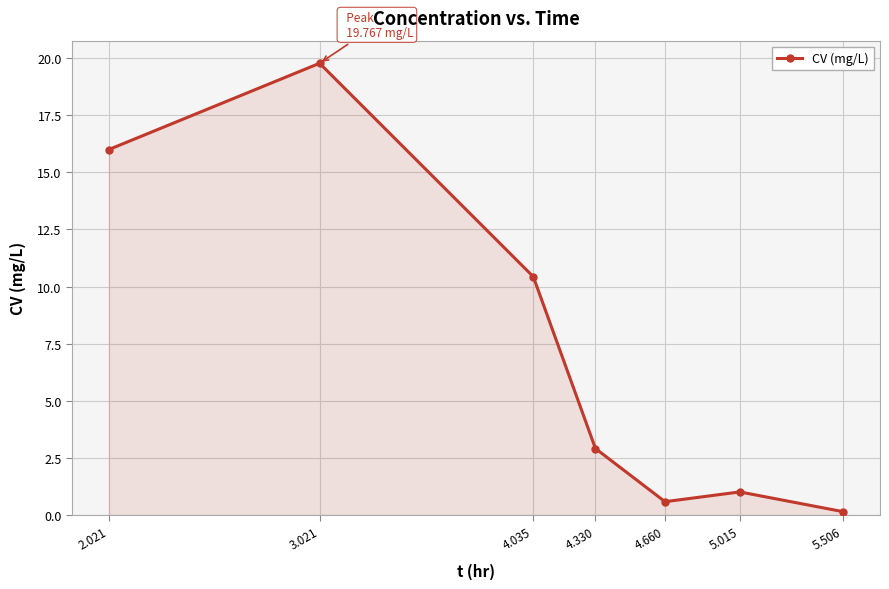

What is the sum of the values at 2.021 and 4.330?

18.9